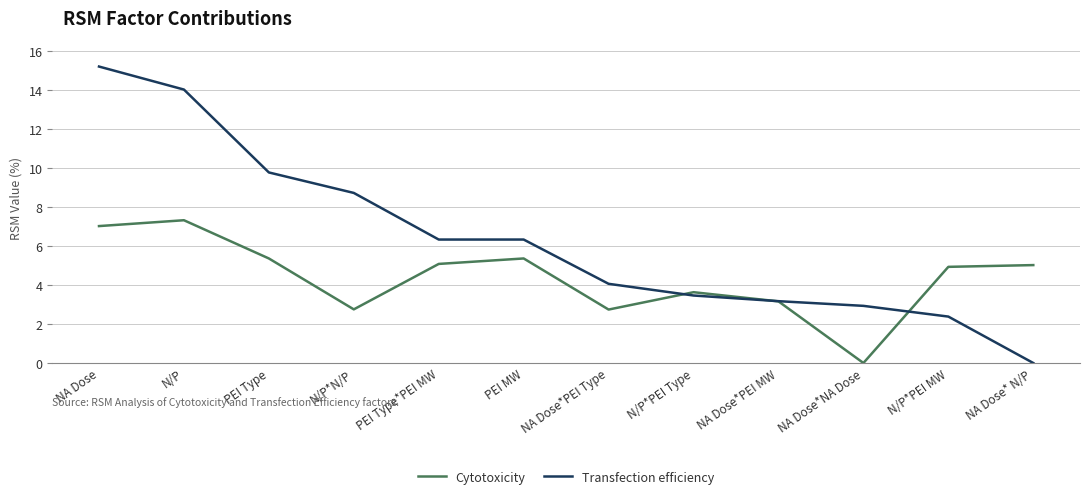

Does the chart have visible grid lines?

Yes